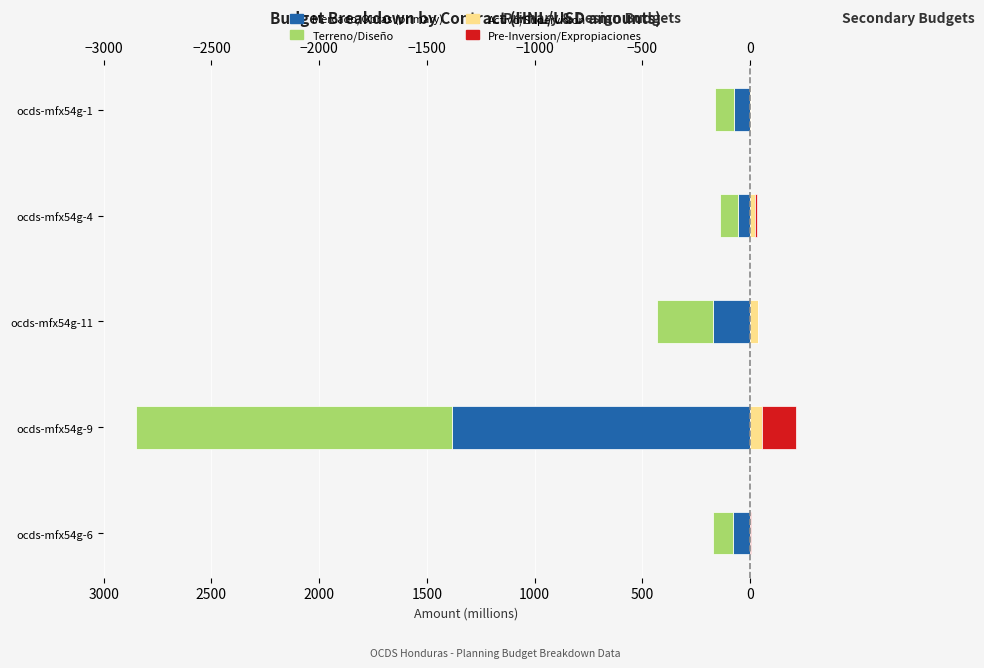

What is the sum of all Pre-Inversion/Expropiaciones values?

173.3